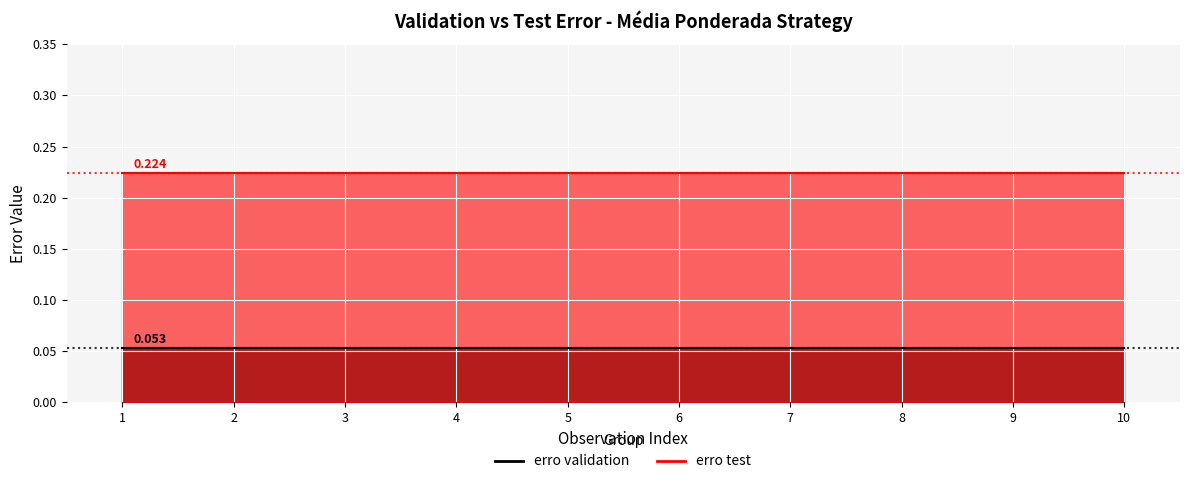

What are all the series names shown in the legend?

erro validation, erro test